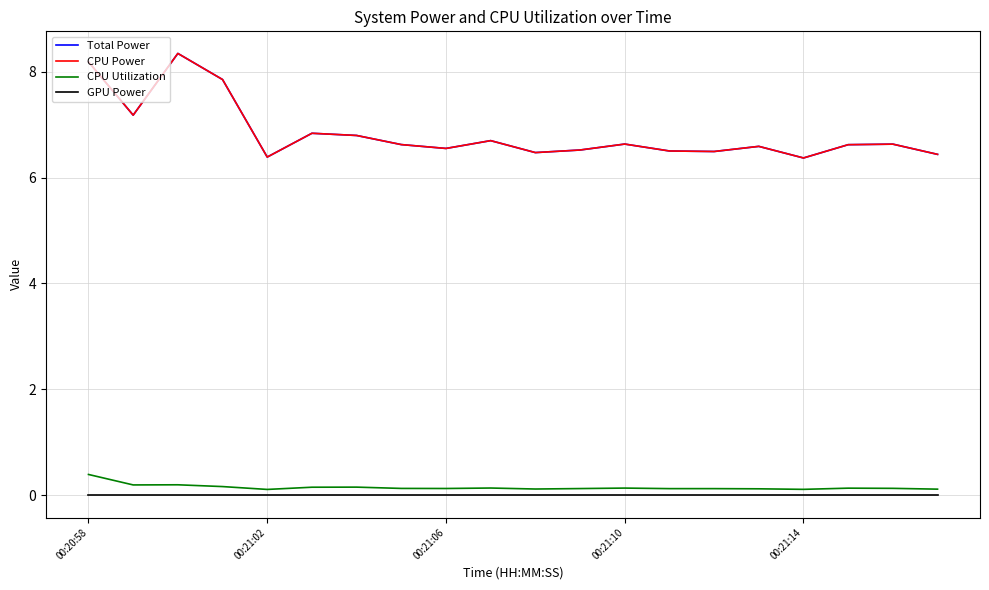

Does the chart have visible grid lines?

Yes